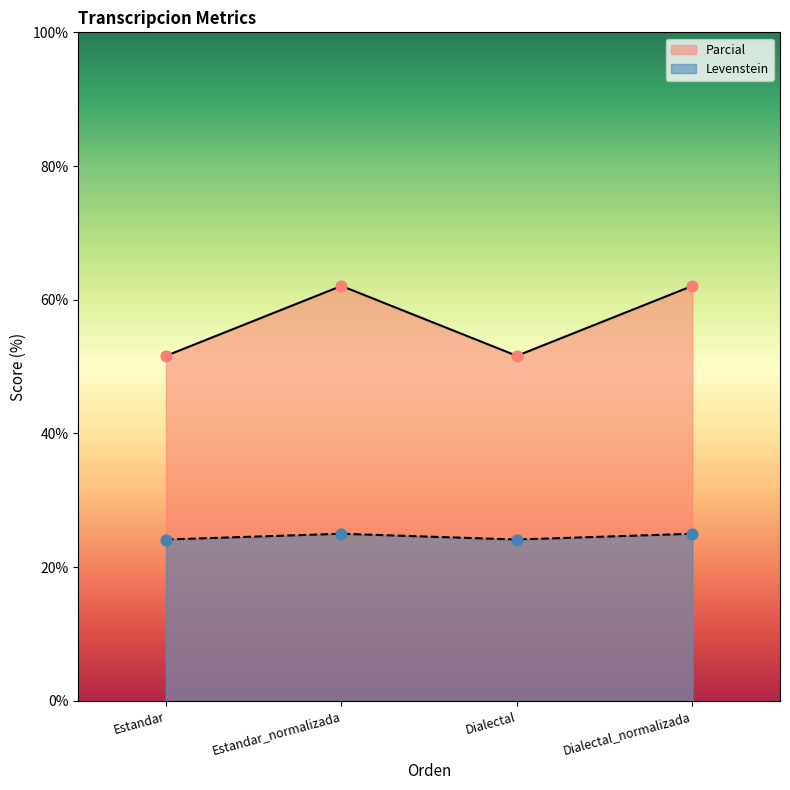

At which category is the sum across all series the highest?

Estandar_normalizada